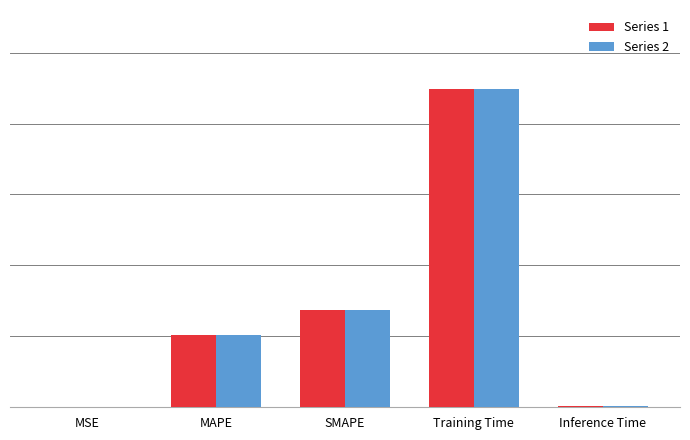

Are the bars horizontal?

No